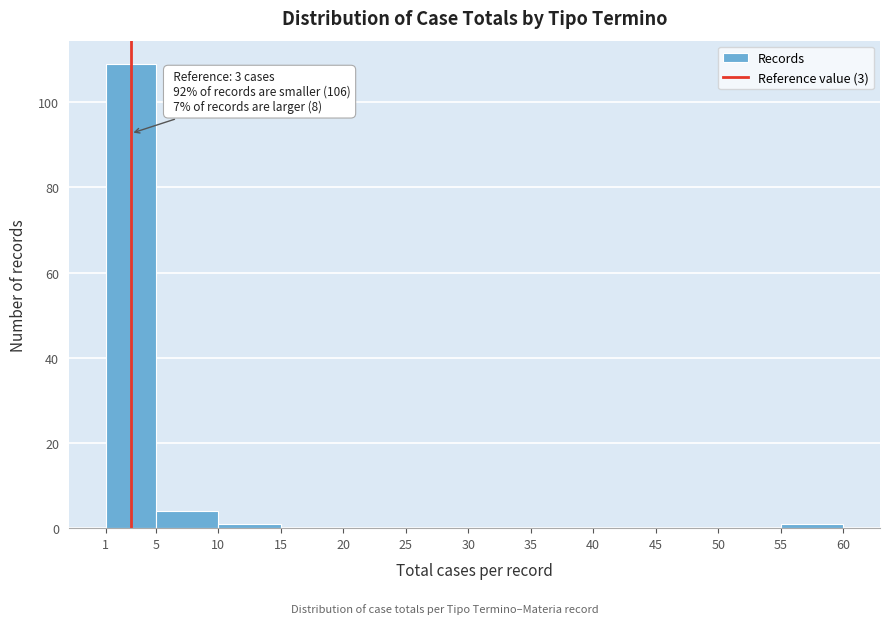

Which range on the x-axis has the tallest bar?

1 to 5